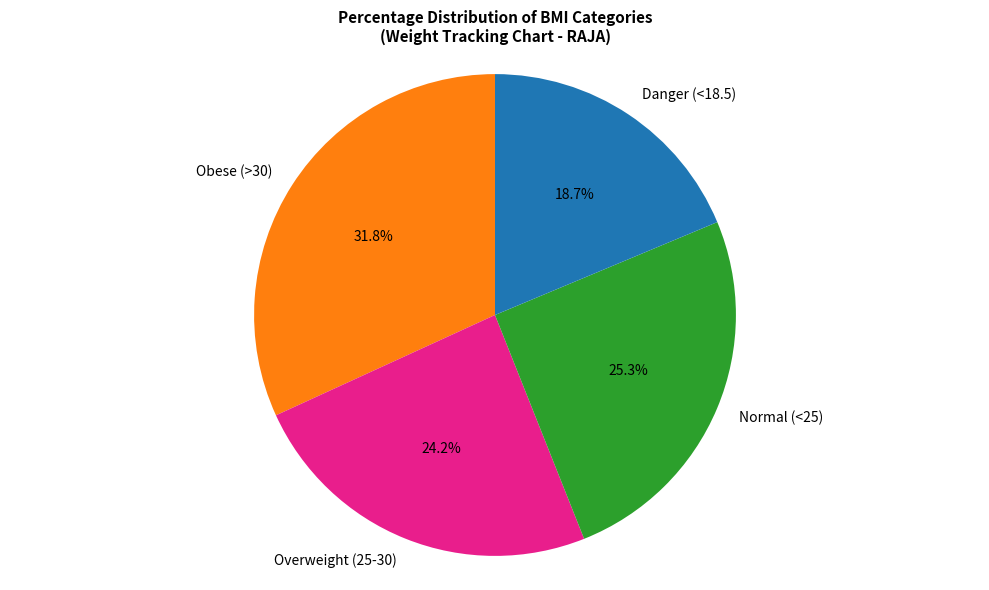

Which category has the biggest portion of the pie?

Obese (>30)